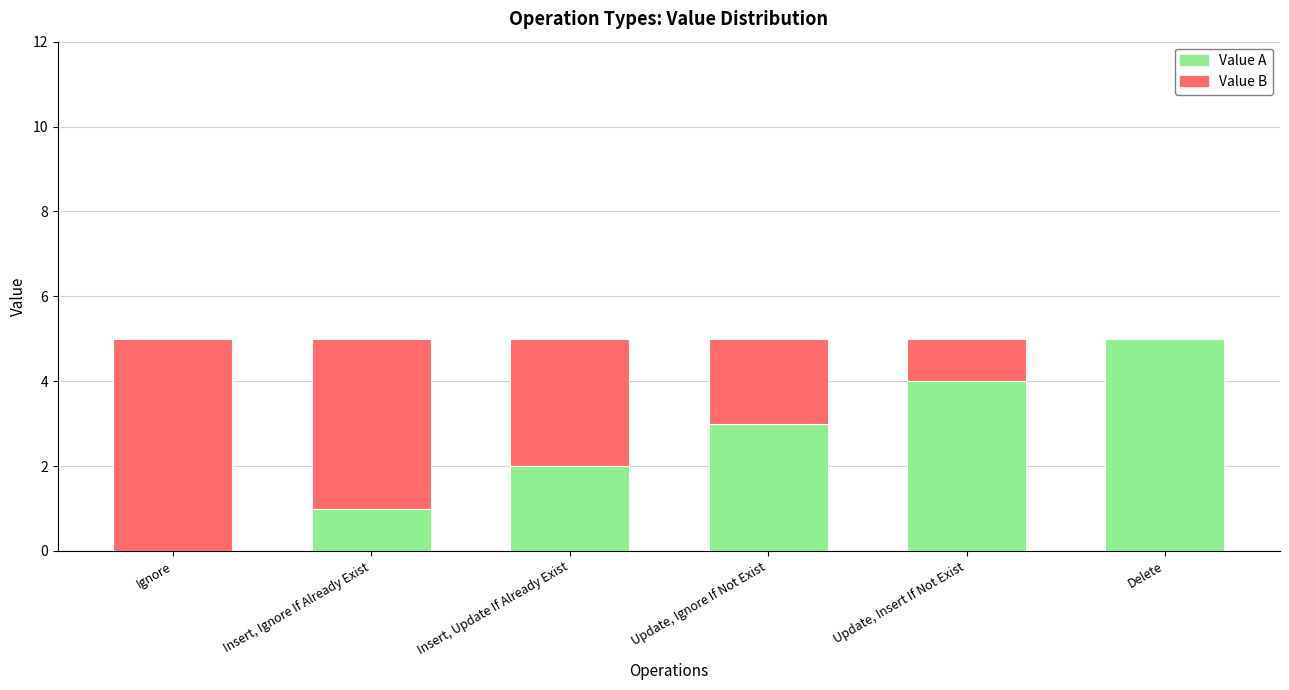

How many categories are shown in the chart?

6